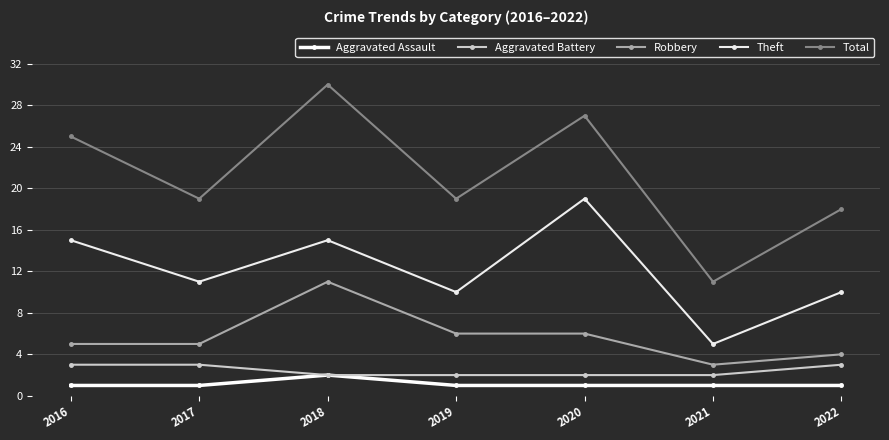

What is the highest value of the Total series?

30